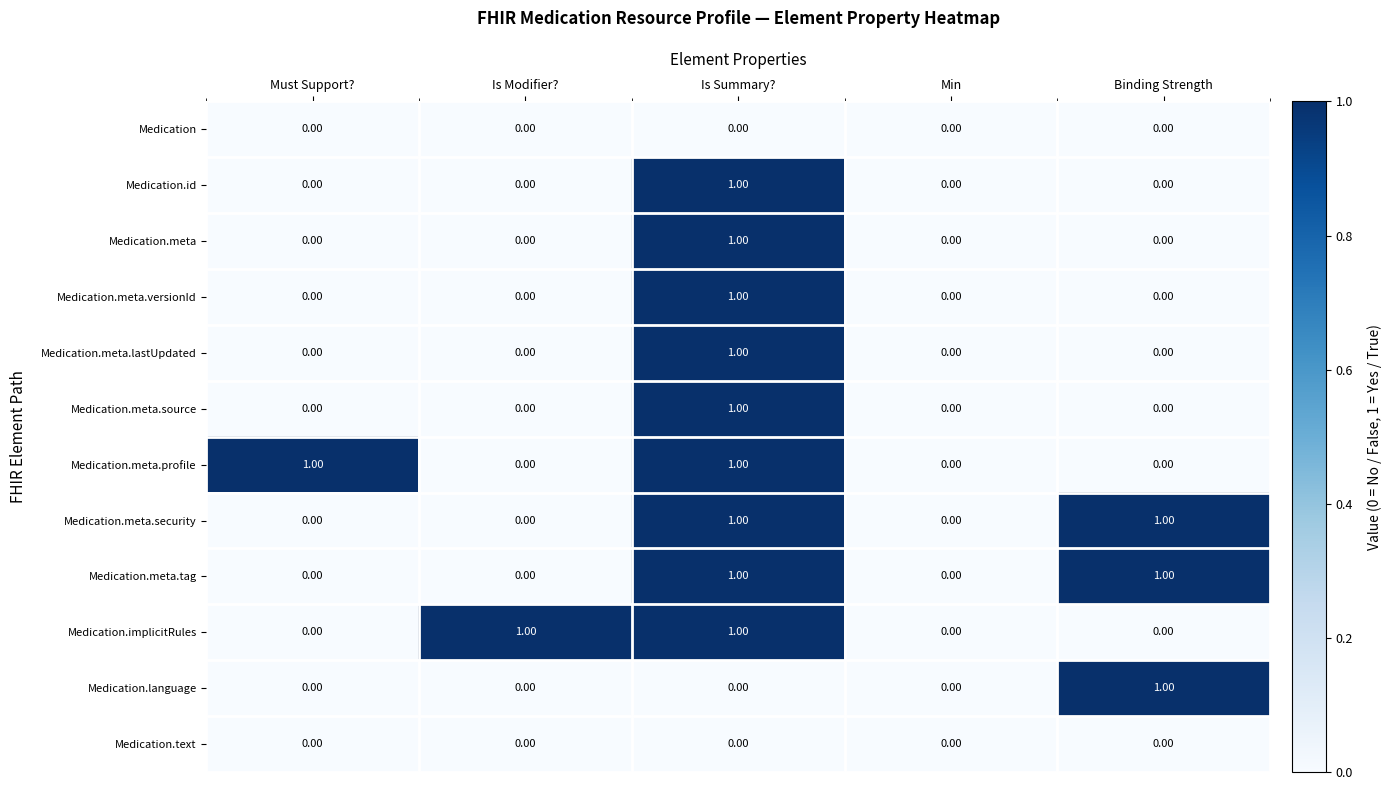

At which category is the sum across all series the highest?

Is Summary?